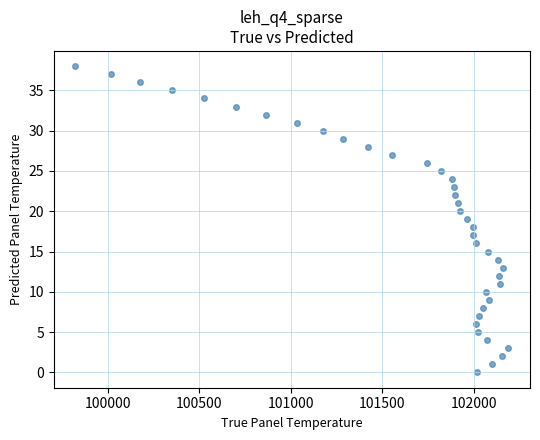

What is the range of Y values (max minus min)?

38